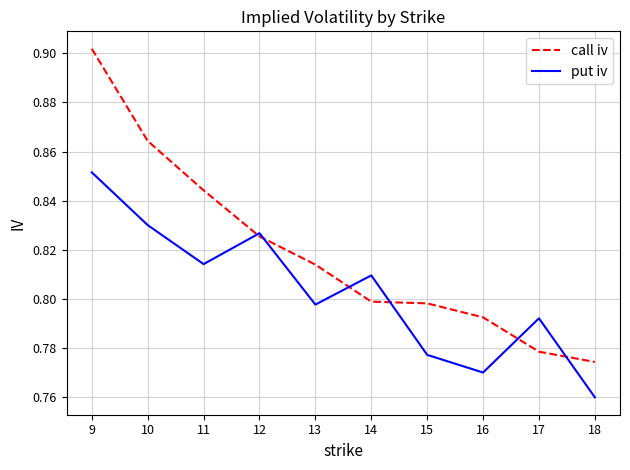

Which category has the lowest value across all series?

18